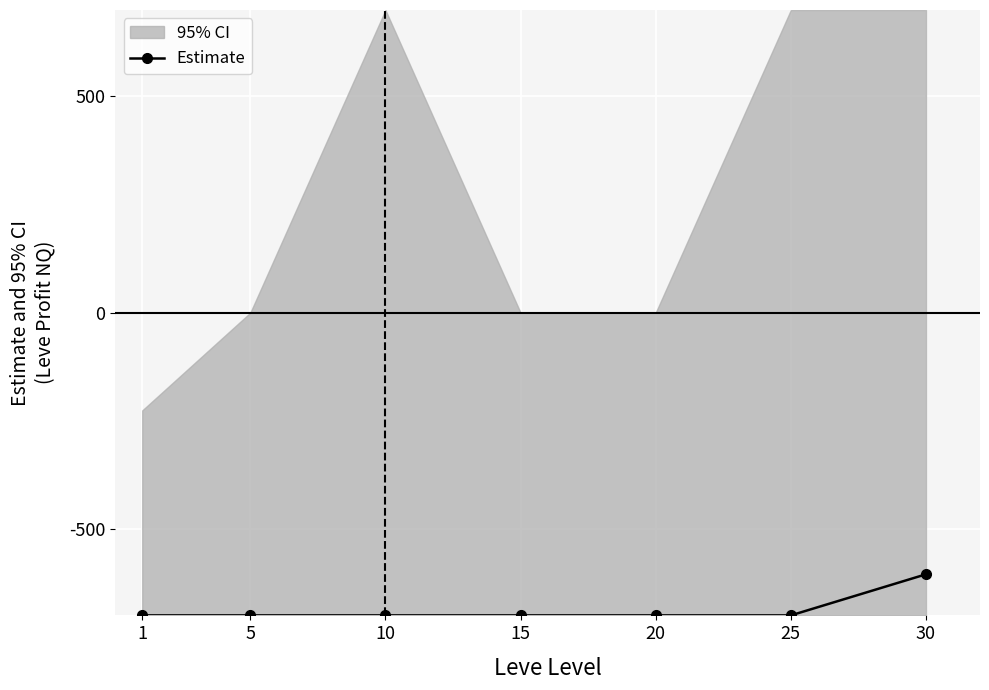

Read the value at 20, to the nearest 5.

-700